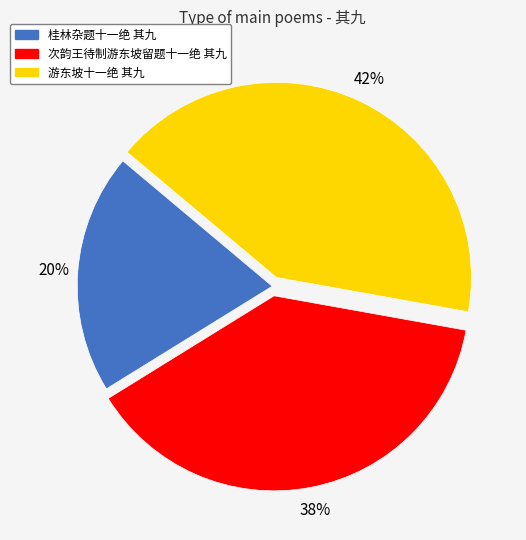

Combined, do 次韵王待制游东坡留题十一绝 其九 and 游东坡十一绝 其九 account for over 50%?

Yes